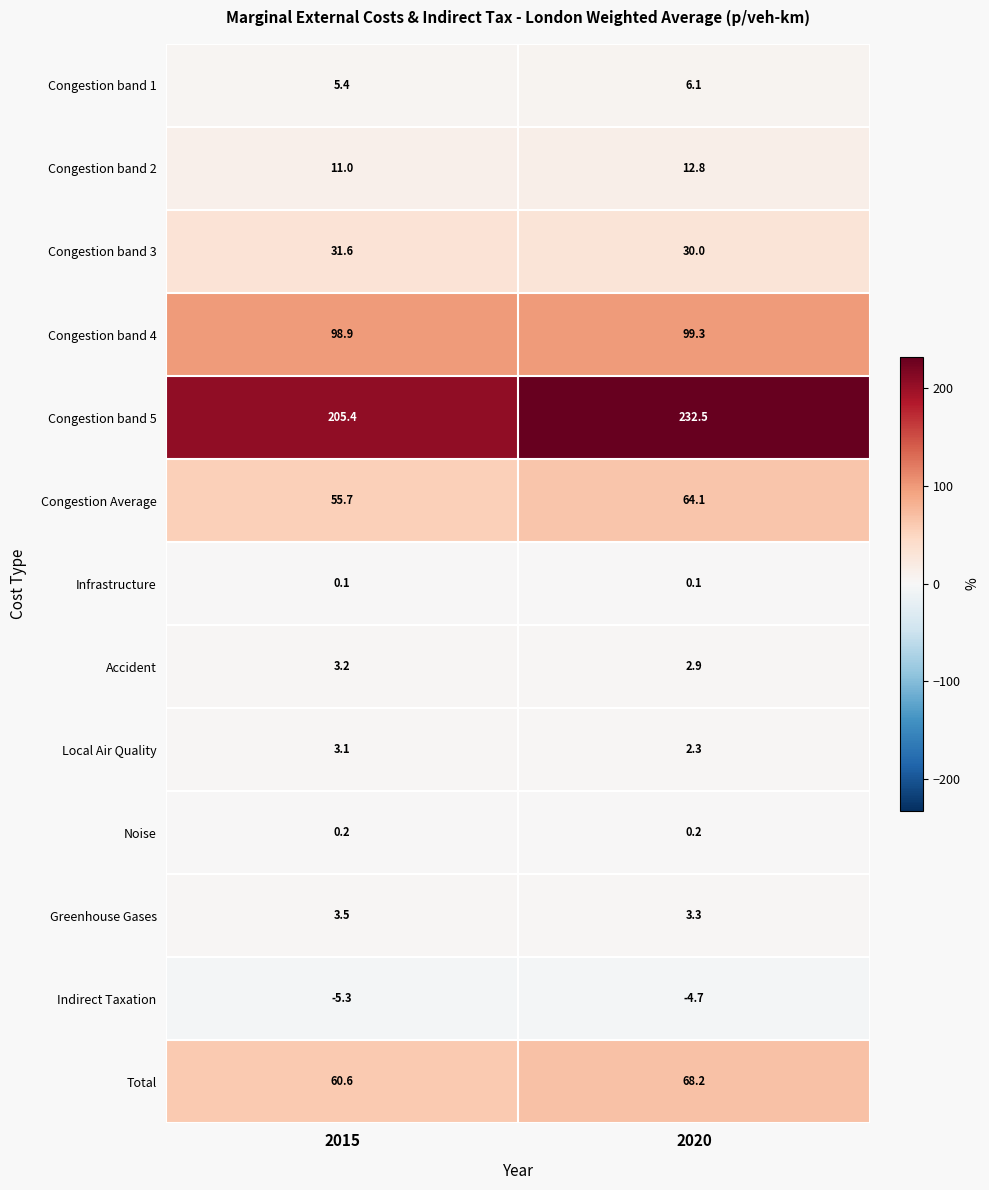

Read the Congestion band 4 value at 2015.

98.9